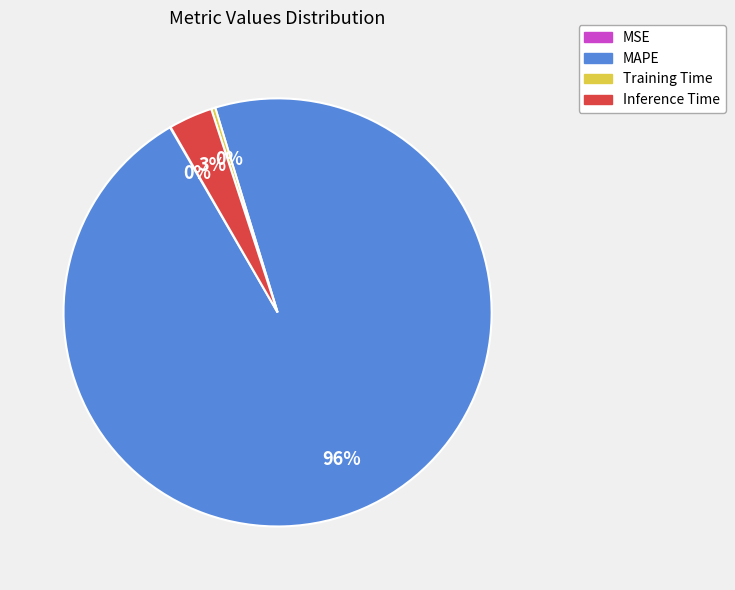

Do Training Time and Inference Time together represent more than half of the pie?

No